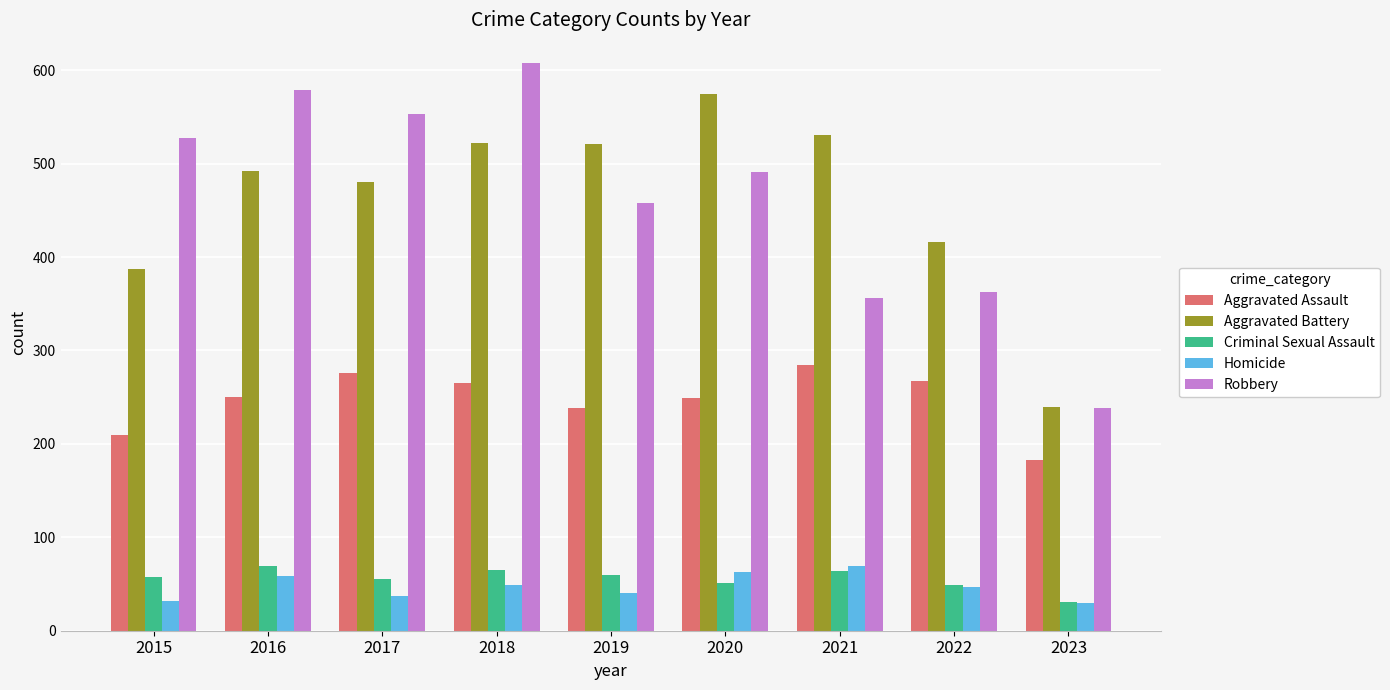

What is the sum of the Criminal Sexual Assault values at 2015 and 2020?

109